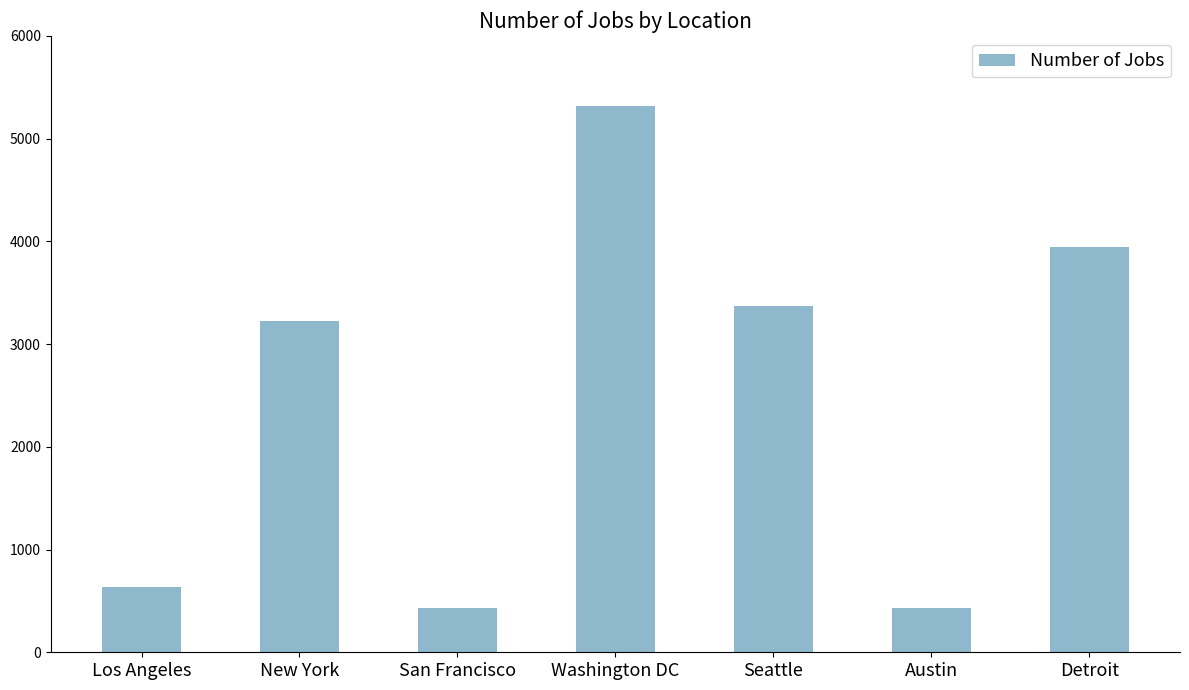

Where is the data nearest to the value 2875?

New York